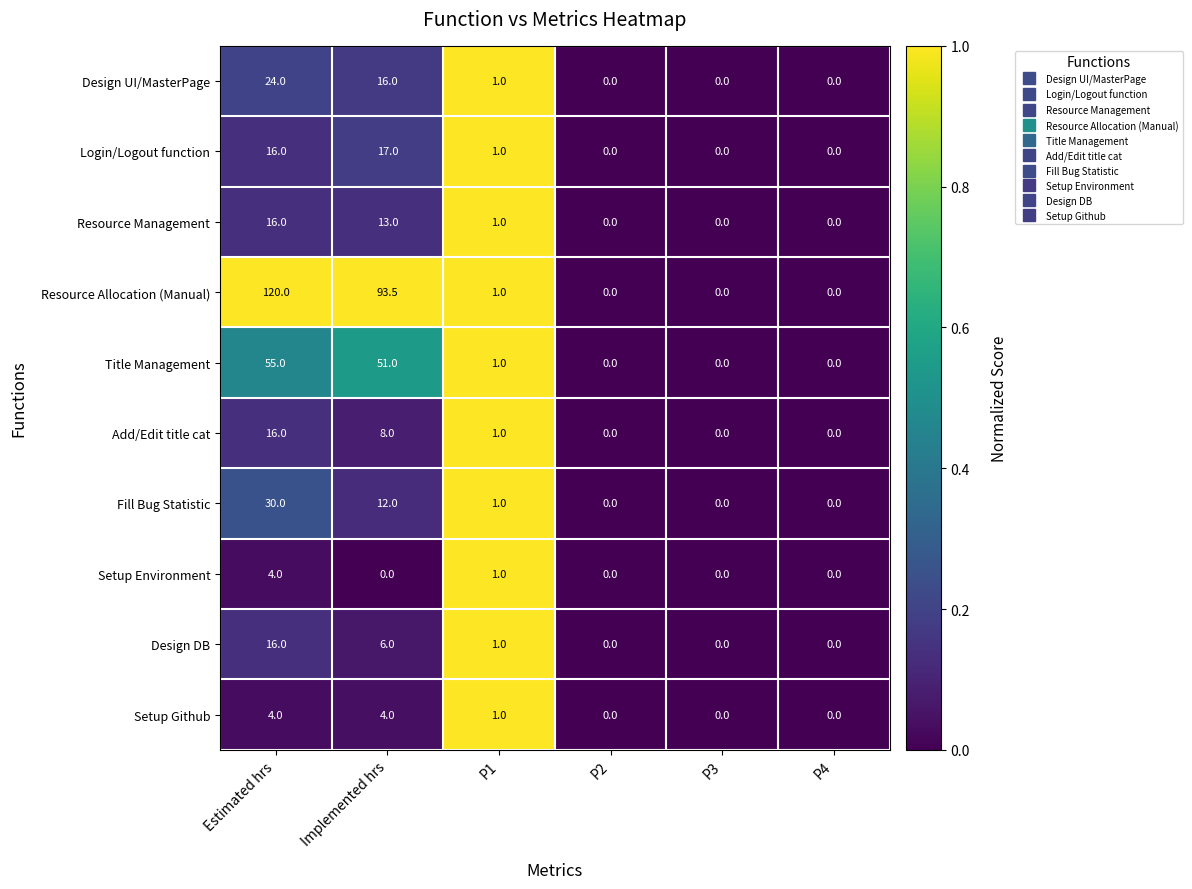

What is the spread (max minus min) of values at Implemented hrs?

93.5